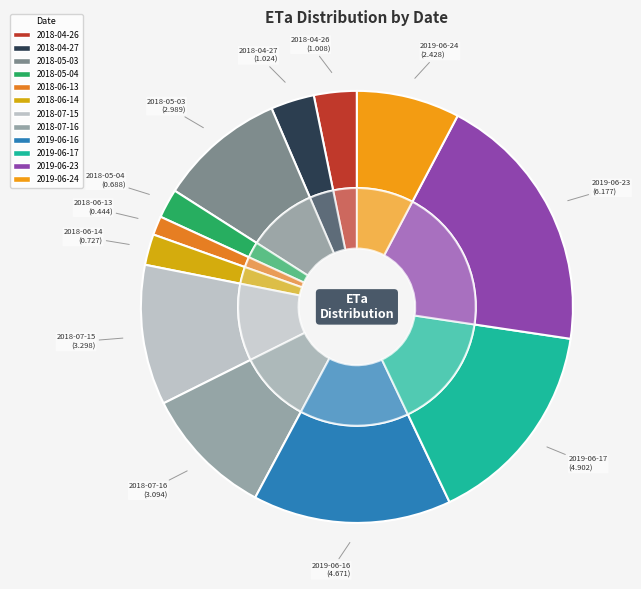

Is it true that 2018-05-04 is 2% of the pie?

True